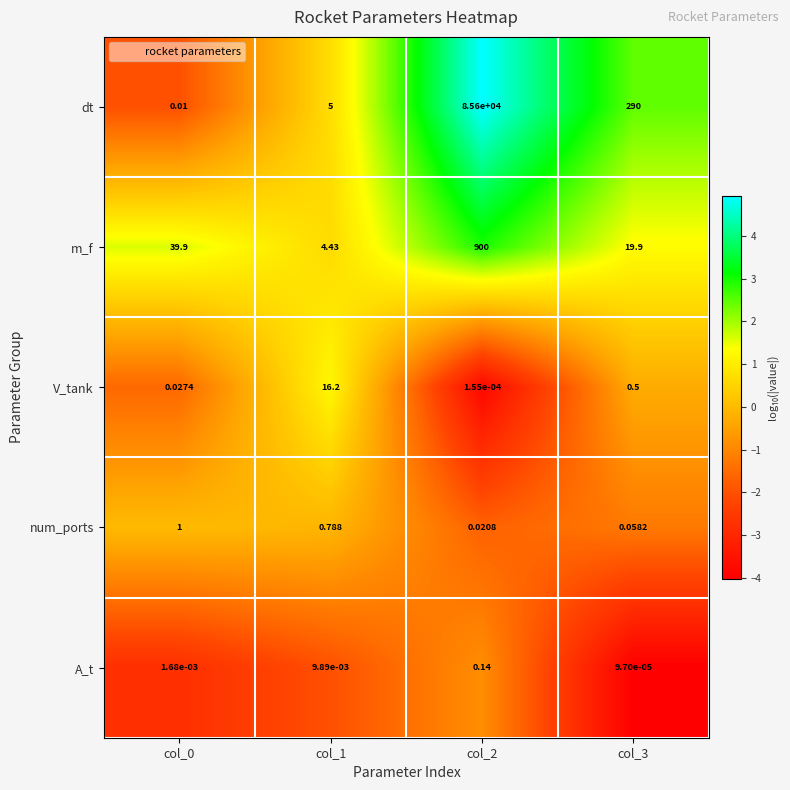

At col_3, list the series in order from smallest to largest.

A_t, num_ports, V_tank, m_f, dt